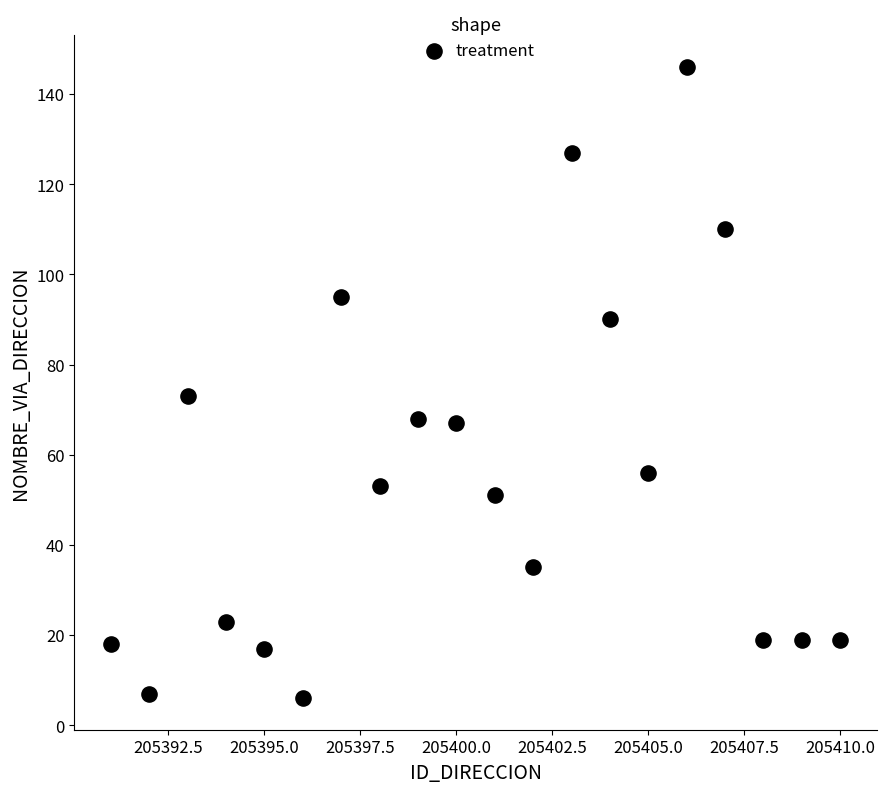

What Y value in the scatter plot is closest to 76?

73